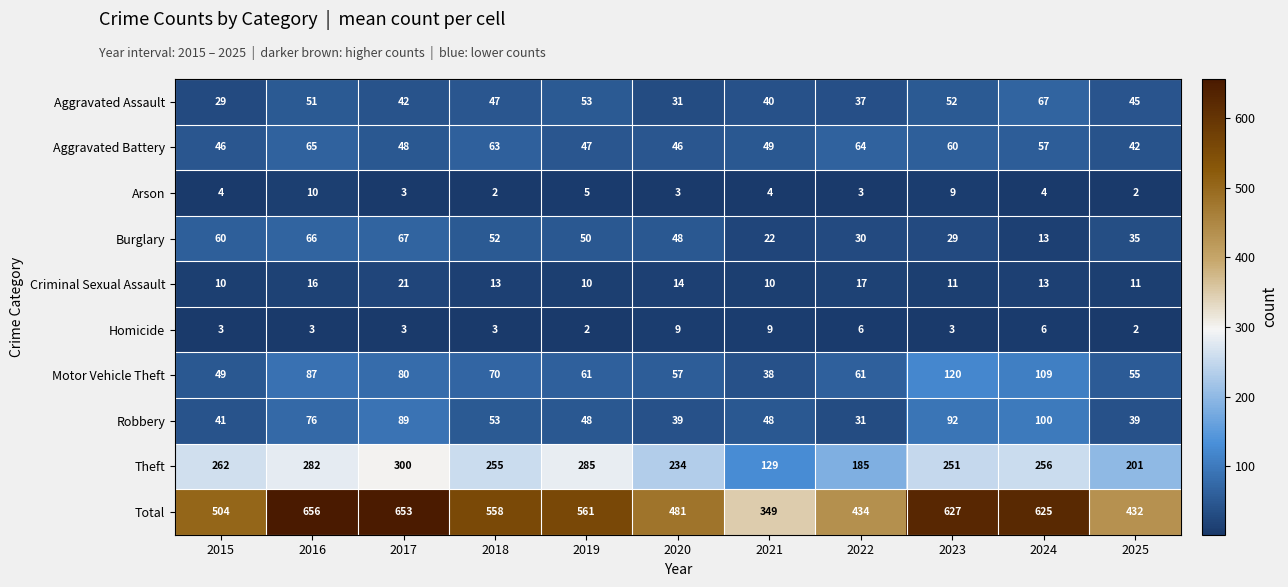

What is the maximum value shown in the chart?

656